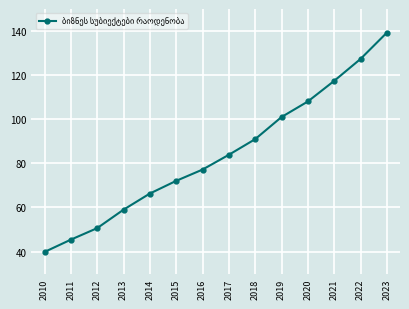

The chart shows a value of 101.0 at 2019. True or false?

True